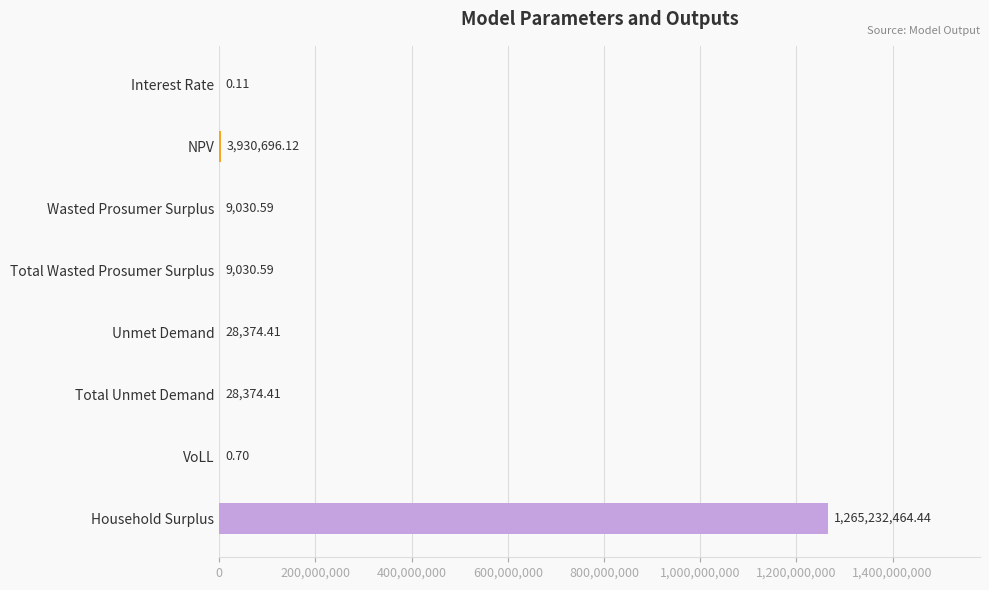

Which has a higher value, Wasted Prosumer Surplus or Household Surplus?

Household Surplus